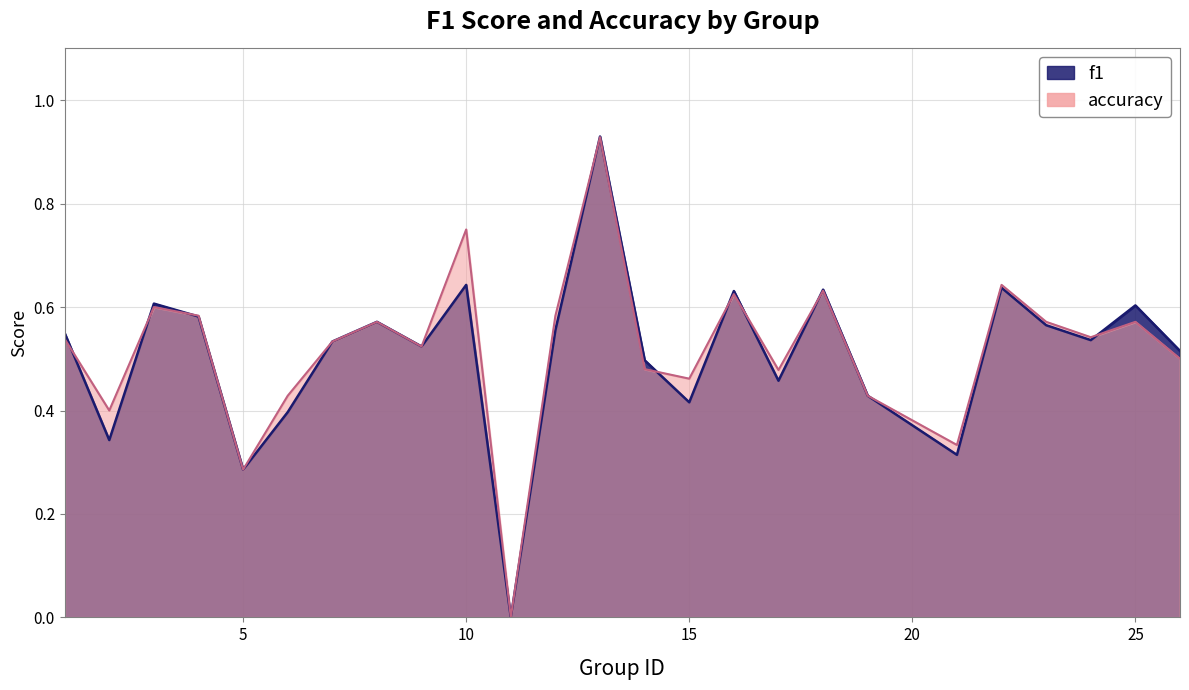

How many positive values does the f1 series have?

24